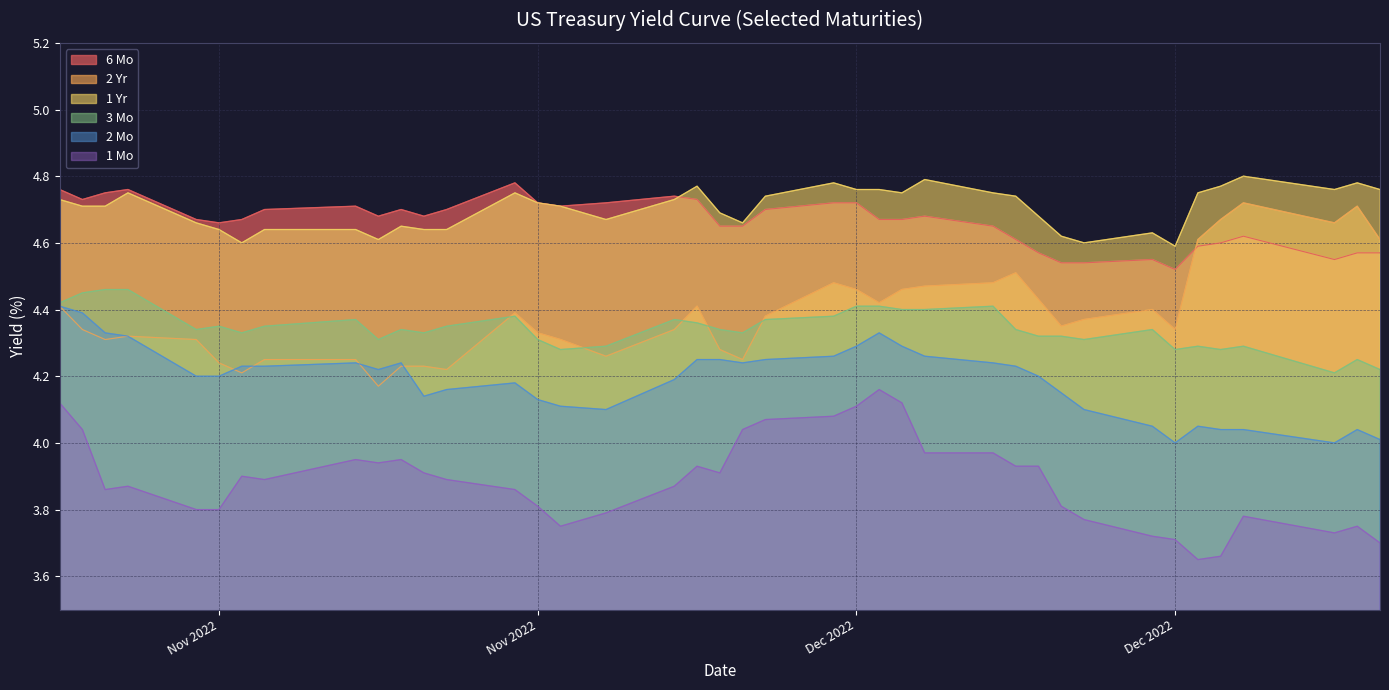

Rank the series at 2022-11-07 from lowest to highest value.

1 Mo, 2 Mo, 2 Yr, 3 Mo, 1 Yr, 6 Mo